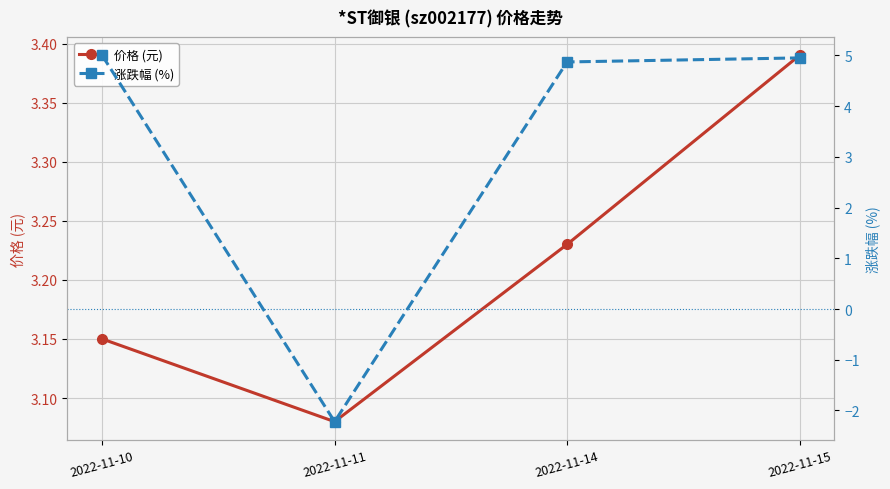

How many lines are shown in the chart?

2